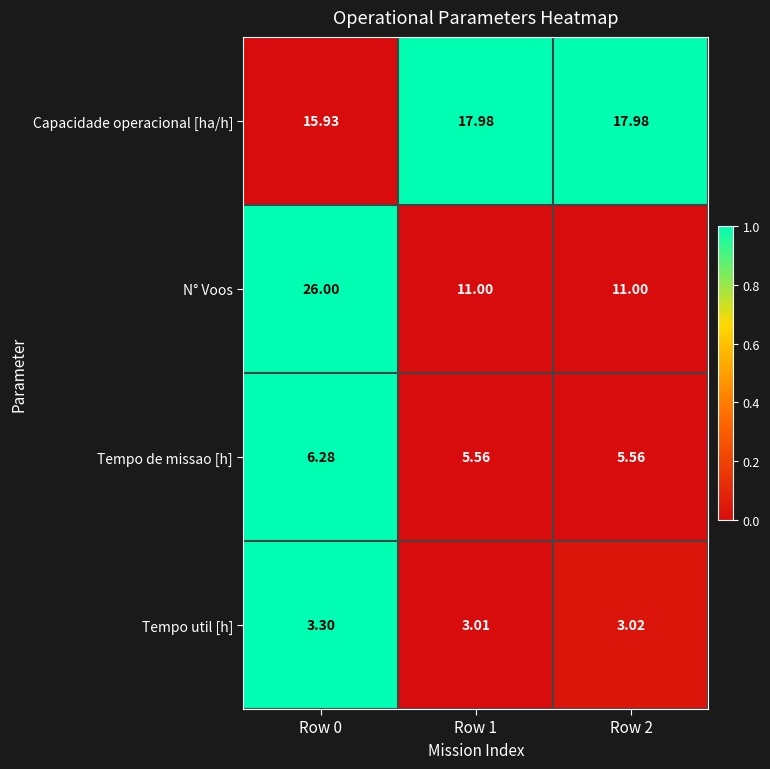

How many categories are shown in the chart?

3